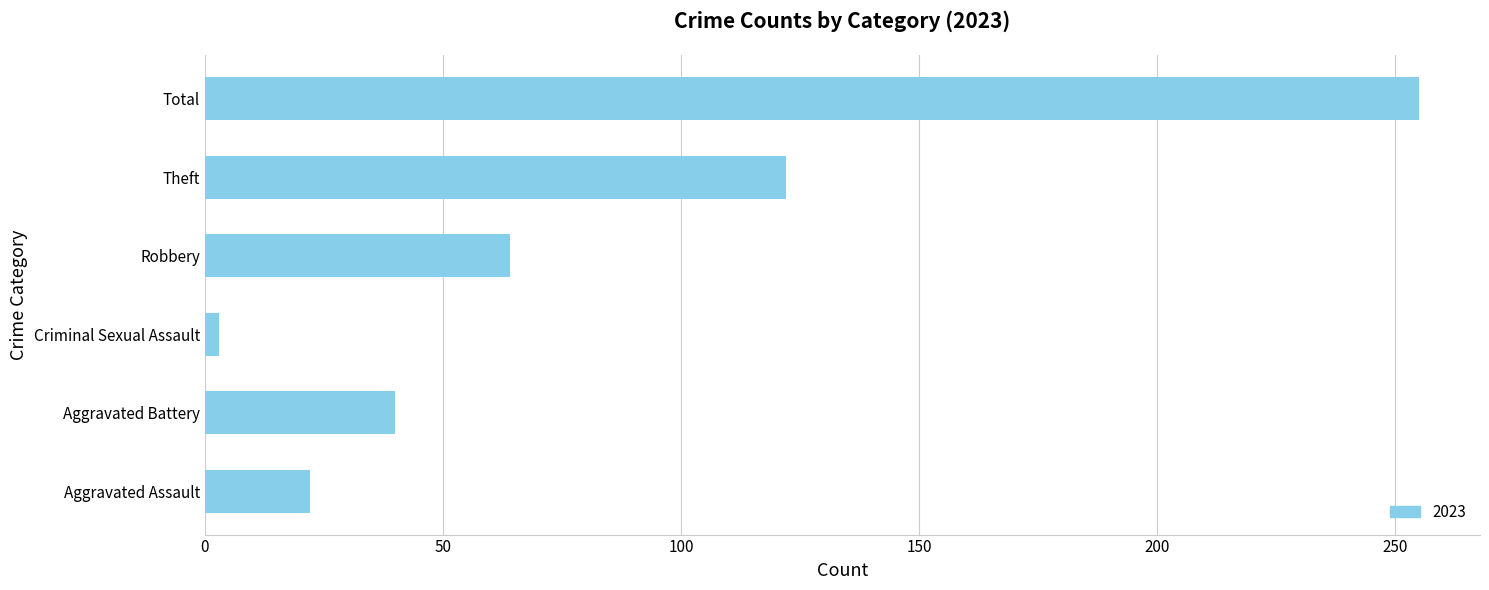

At which category does the chart reach its minimum across all series?

Criminal Sexual Assault